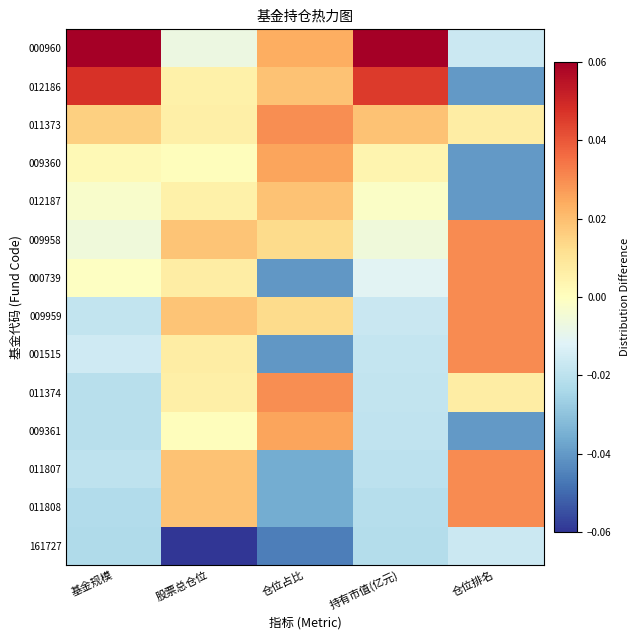

List the series in order of their peak value, highest first.

000960, 012186, 009958, 000739, 009959, 001515, 011807, 011808, 011373, 011374, 009360, 009361, 012187, 161727